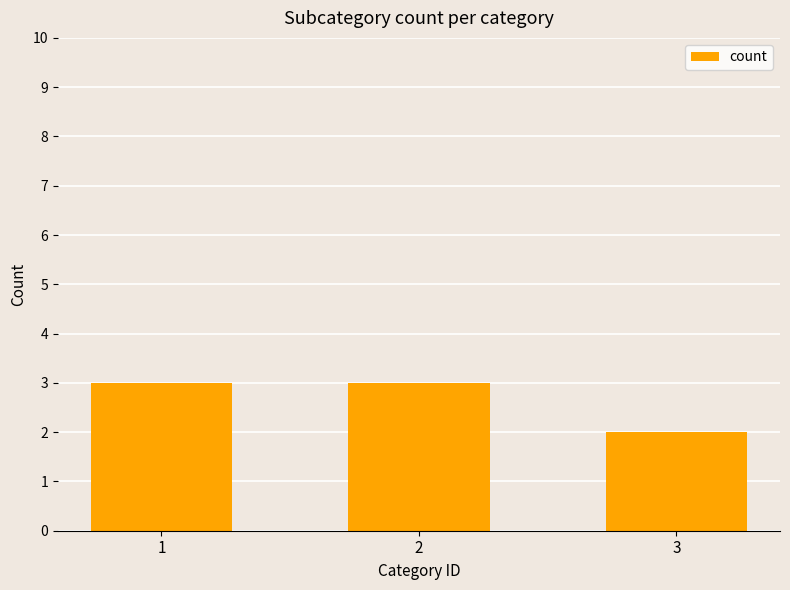

What is the value of the 1st bar from the left?

3